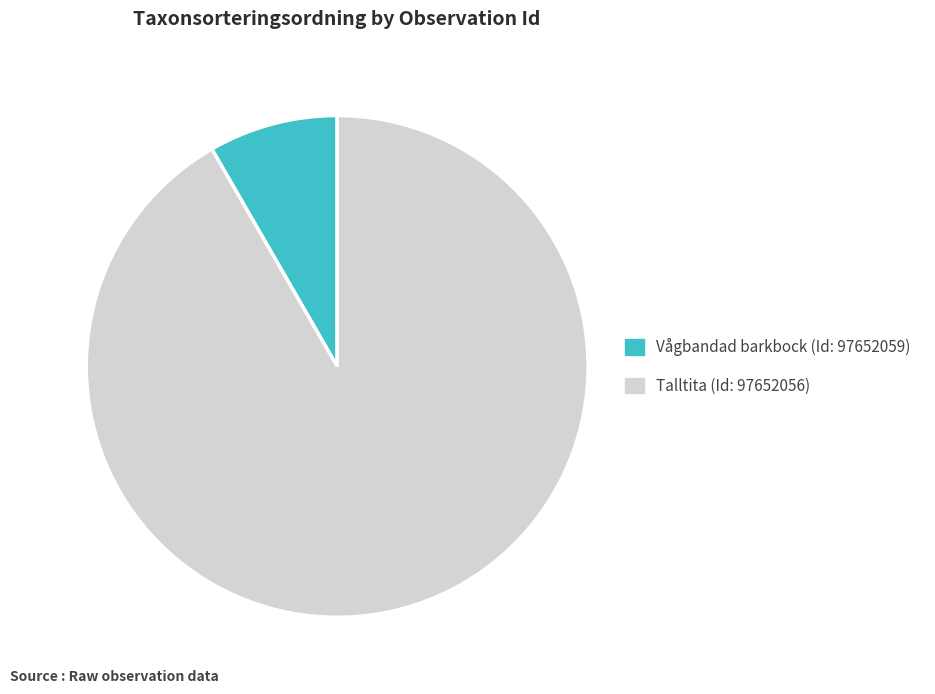

Which category has the smallest portion of the pie?

Vågbandad barkbock (Id: 97652059)